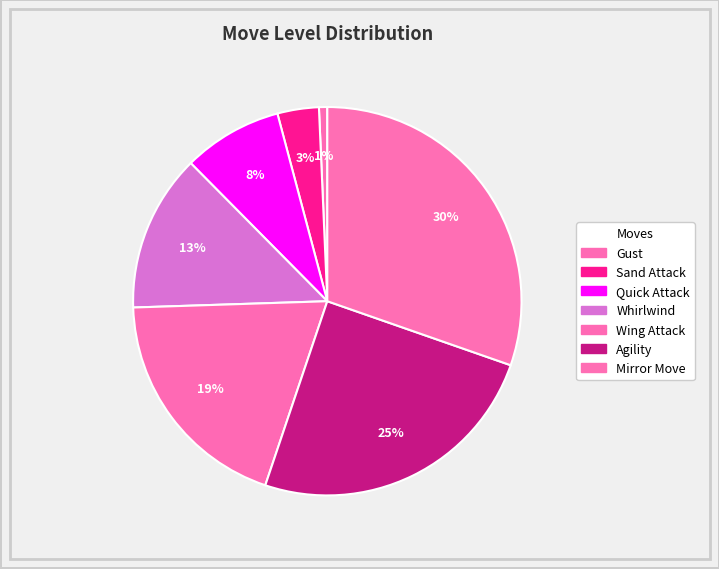

Count the number of slices in the pie.

7